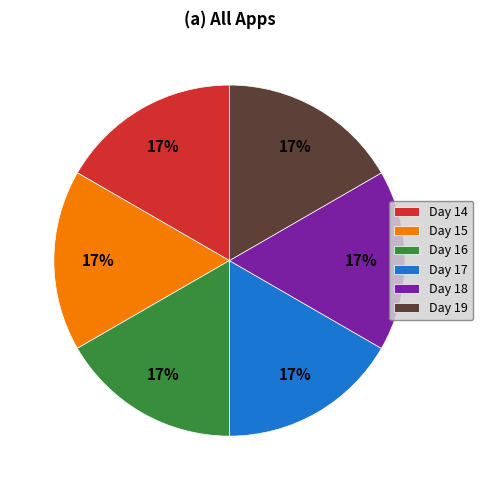

Is there any slice that represents more than half of the pie?

No